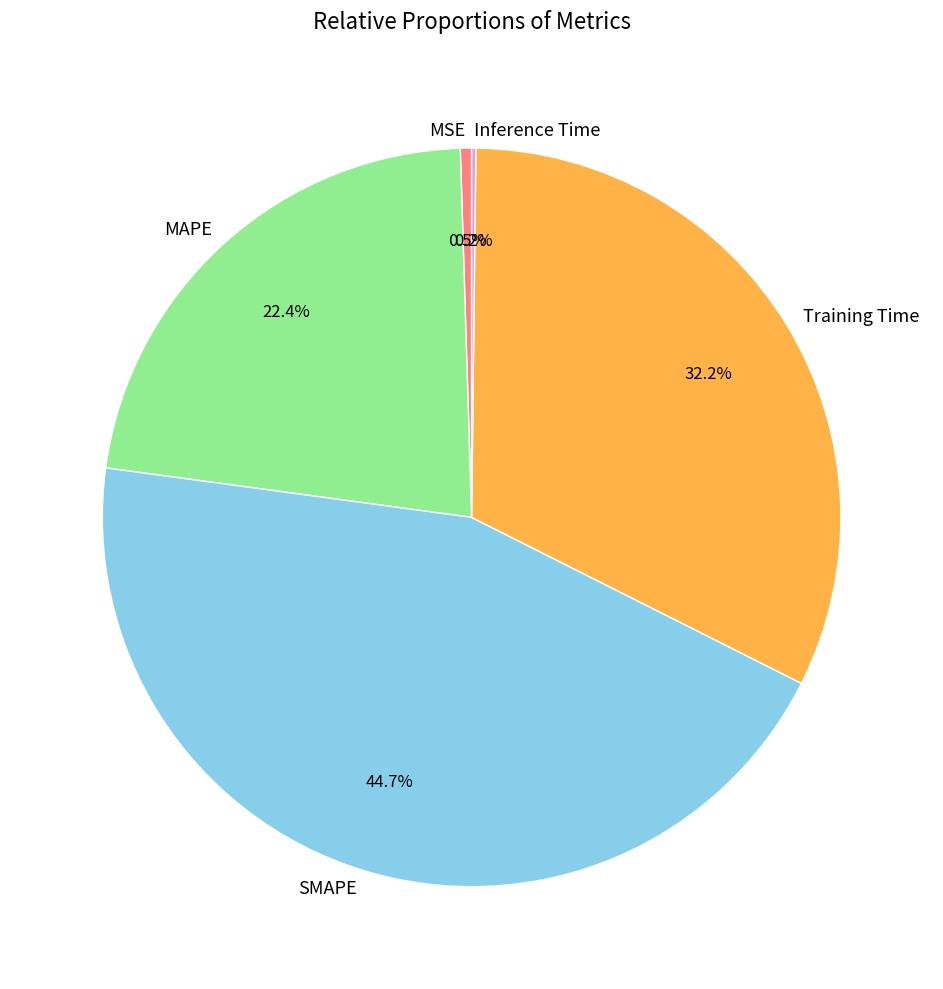

Which category has the biggest portion of the pie?

SMAPE